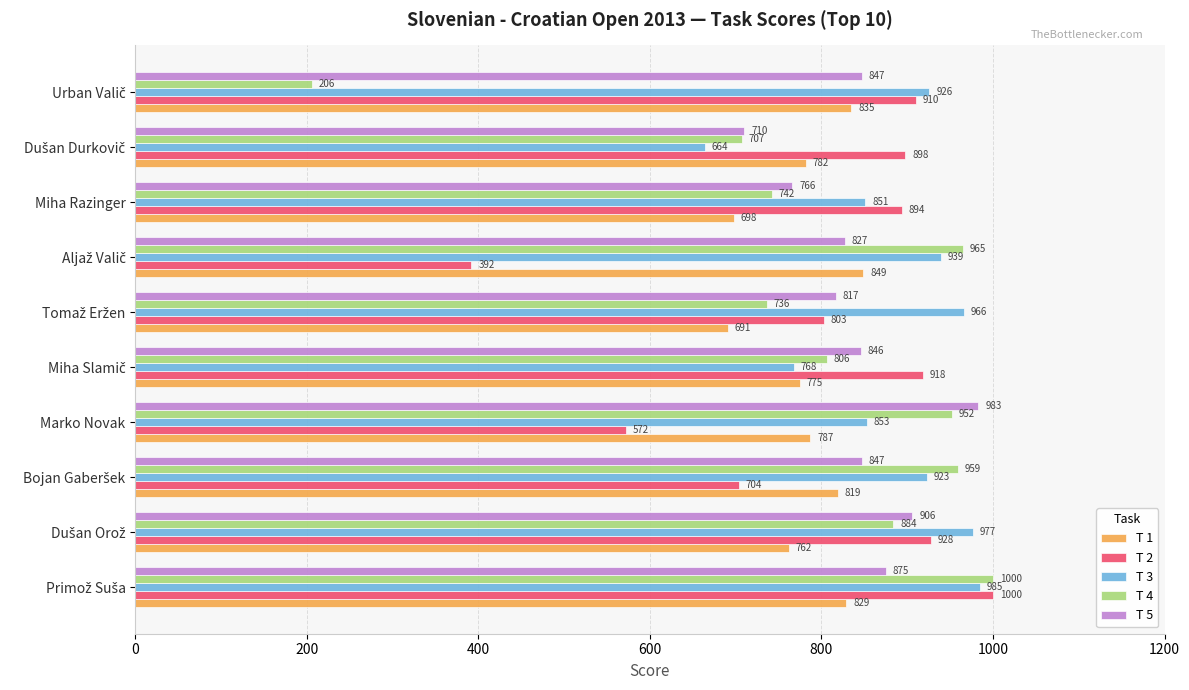

What is the minimum value for T 2?

392